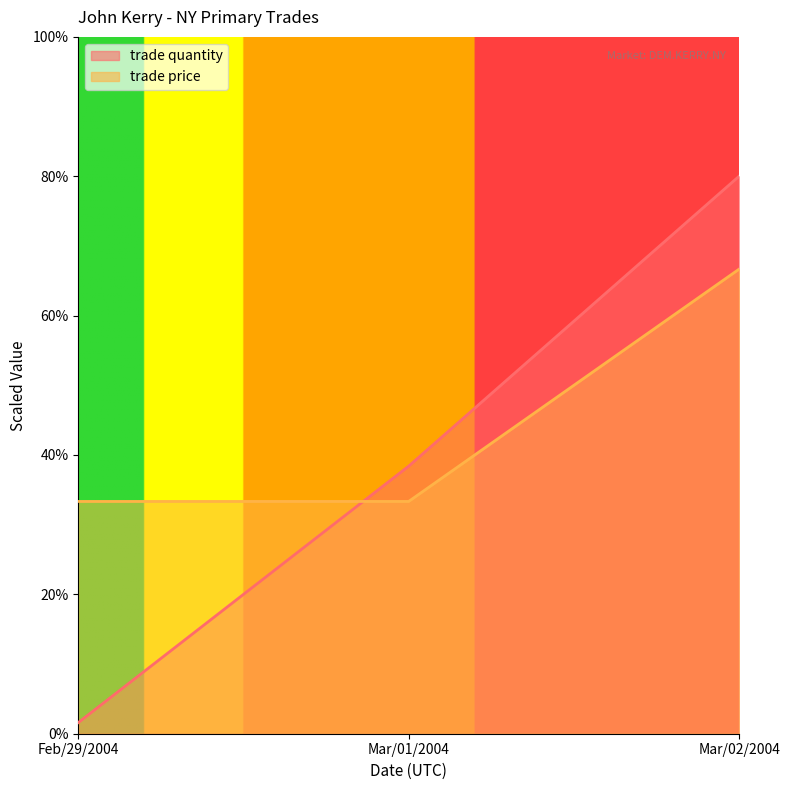

What is the difference between the maximum and second lowest values in the trade quantity series?

41.6